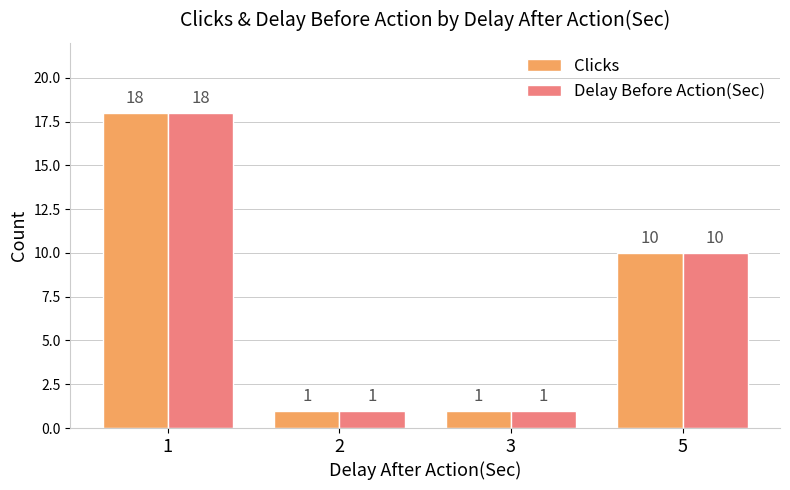

At which label does Clicks first exceed 10?

1